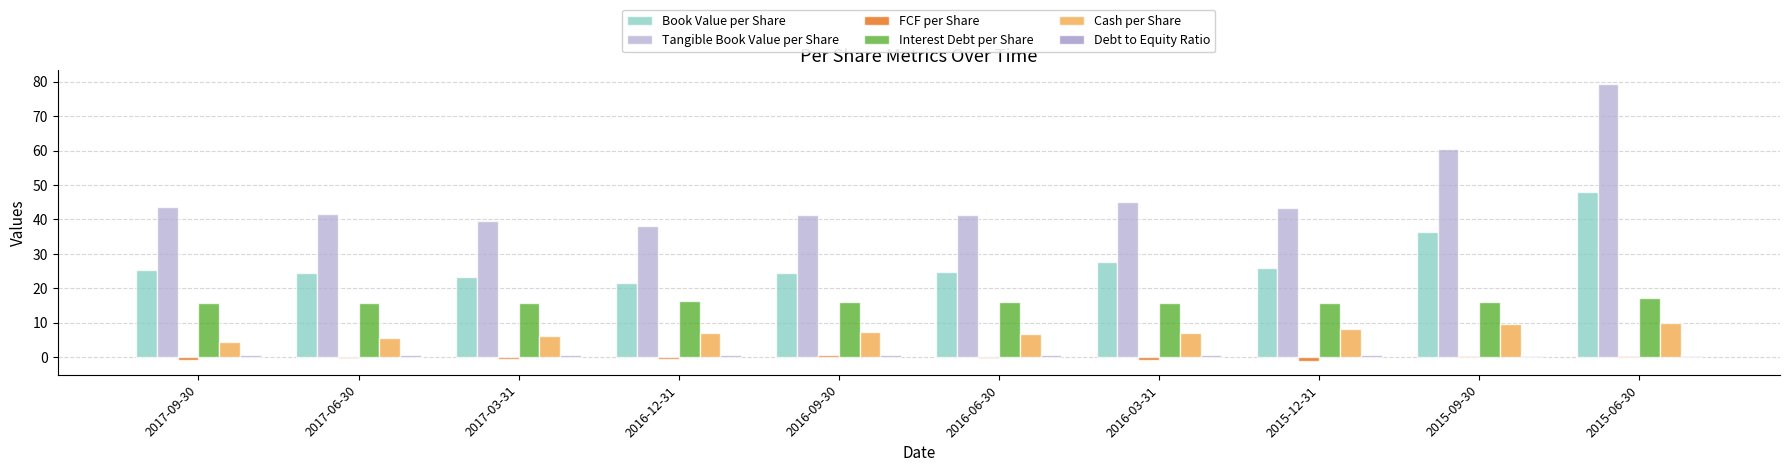

Which series changed the most between 2016-12-31 and 2016-09-30?

Tangible Book Value per Share